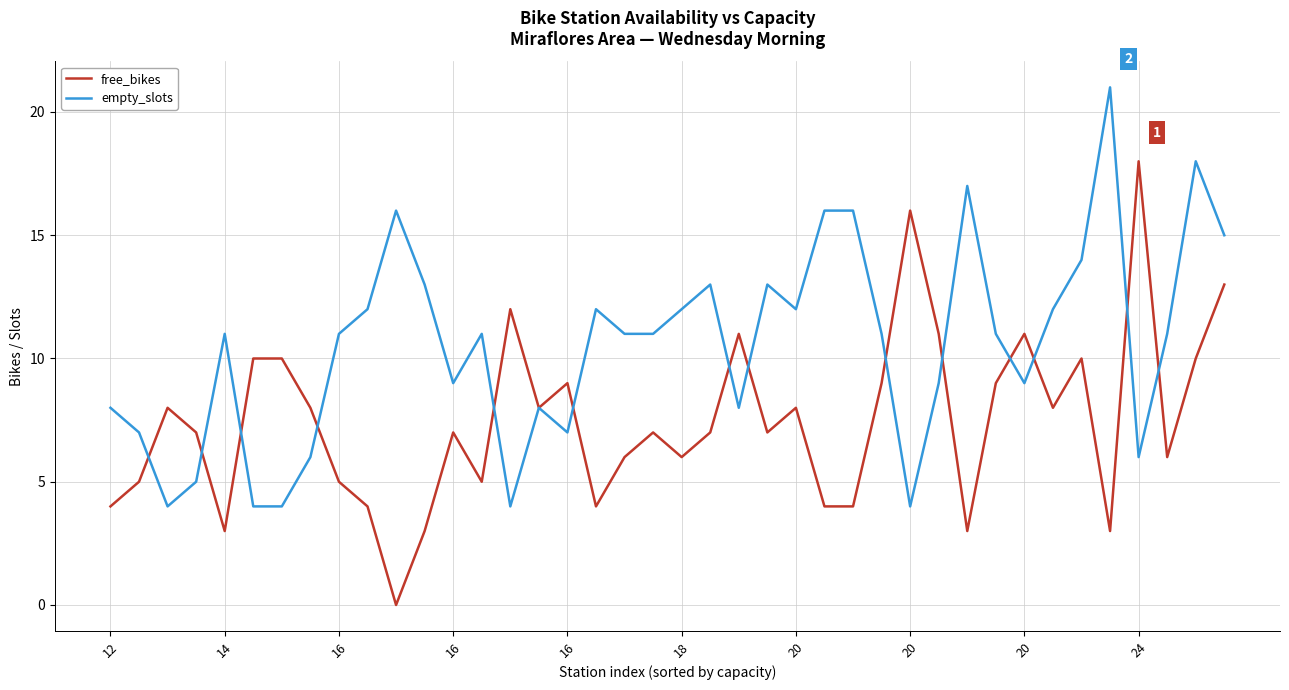

Which series has the largest total across all categories?

empty_slots